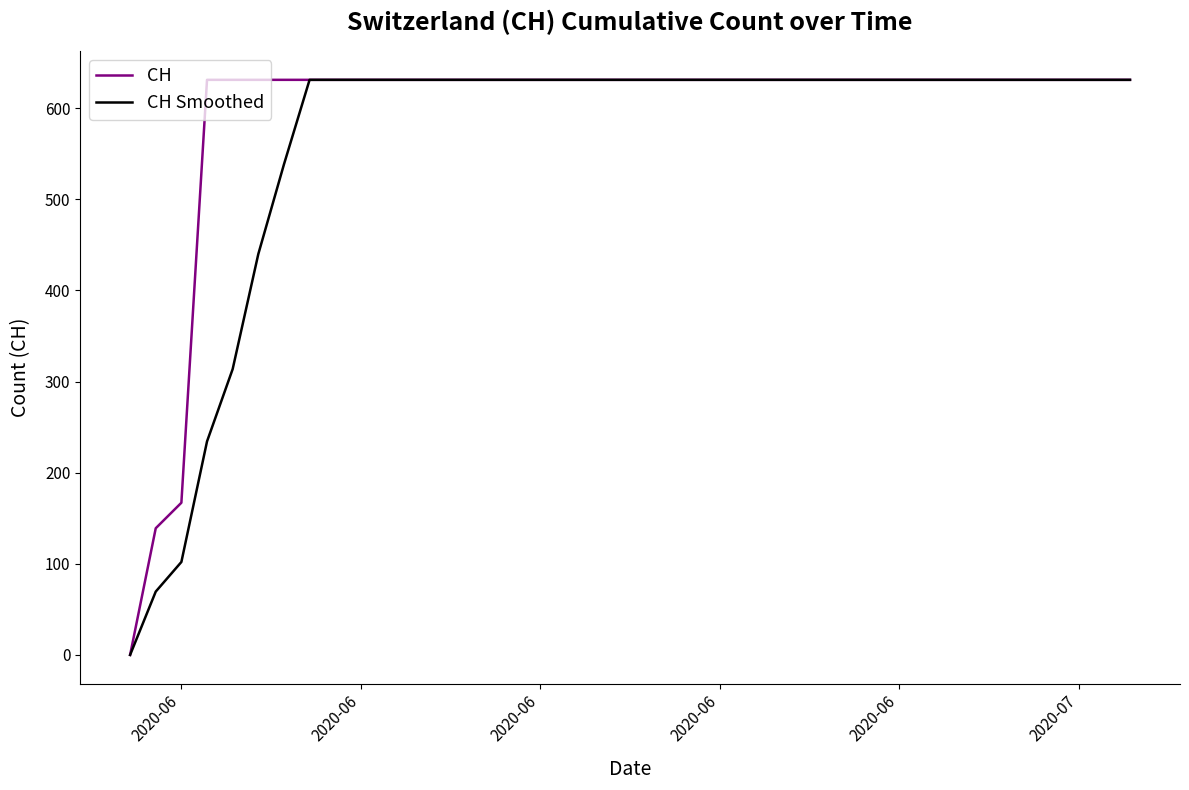

How many lines are shown in the chart?

2